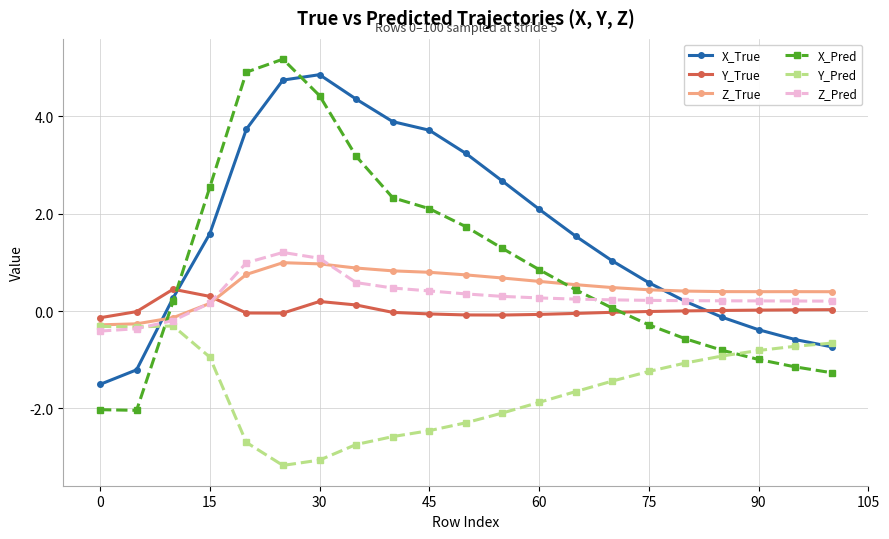

What is the maximum value shown in the chart?

5.2